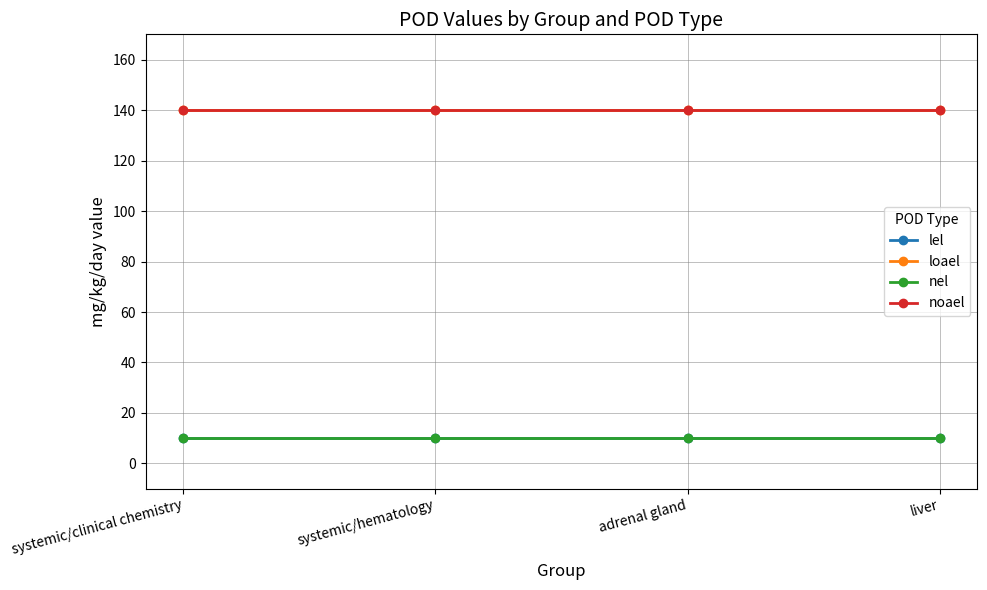

Reading left to right, what are all the values shown in this chart?

lel: 10	10	10	10
loael: 140	140	140	140
nel: 10	10	10	10
noael: 140	140	140	140